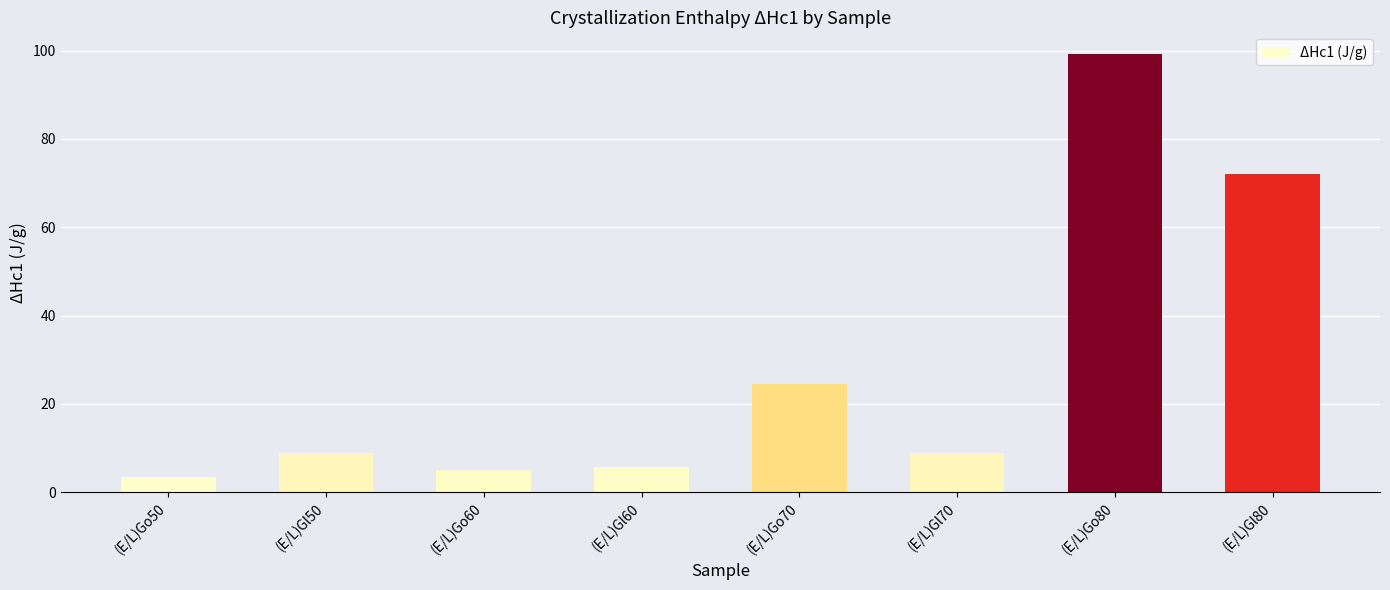

What is the difference between the maximum and minimum values?

95.8